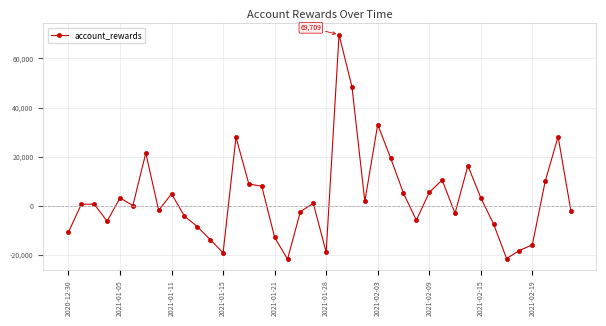

What is the value of the 37th point from the left?

-15994.7